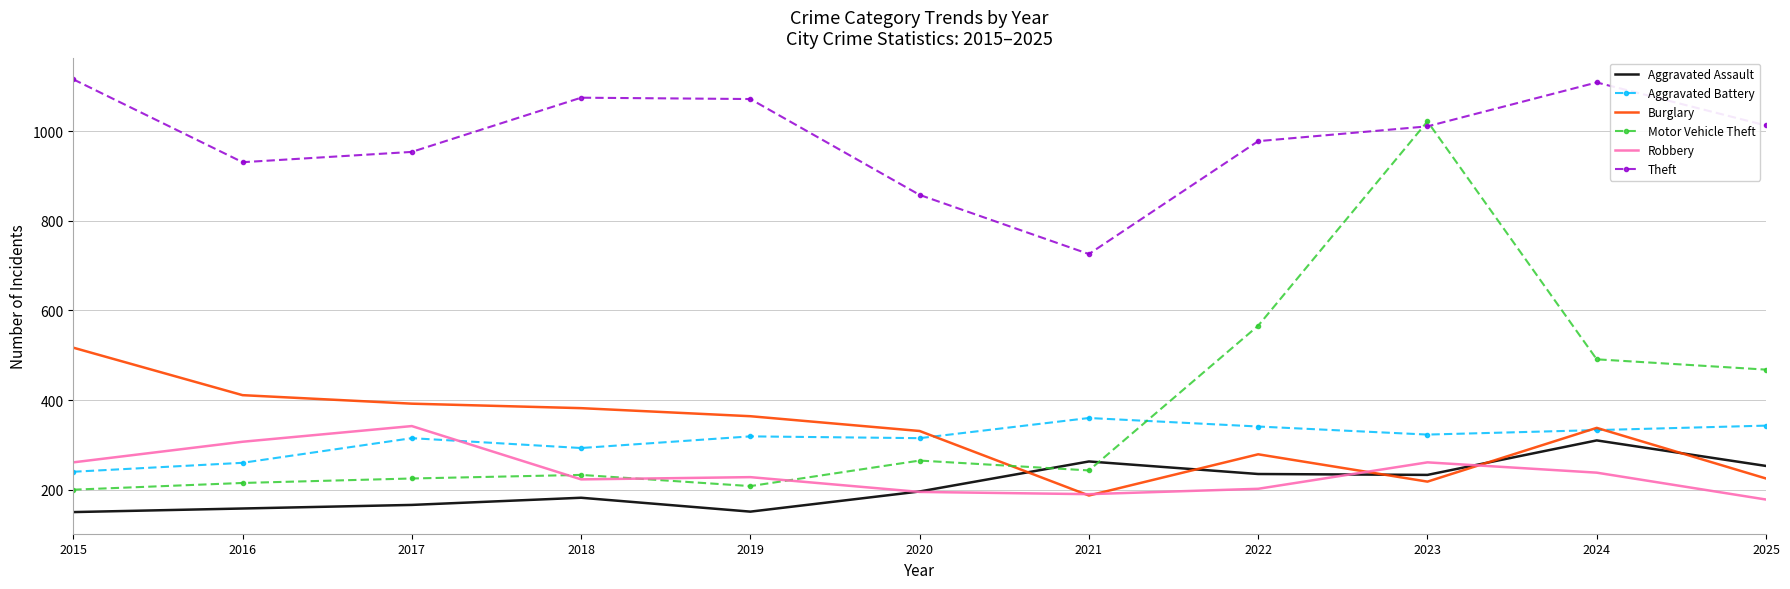

The Robbery series shows 202 at 2022. True or false?

True